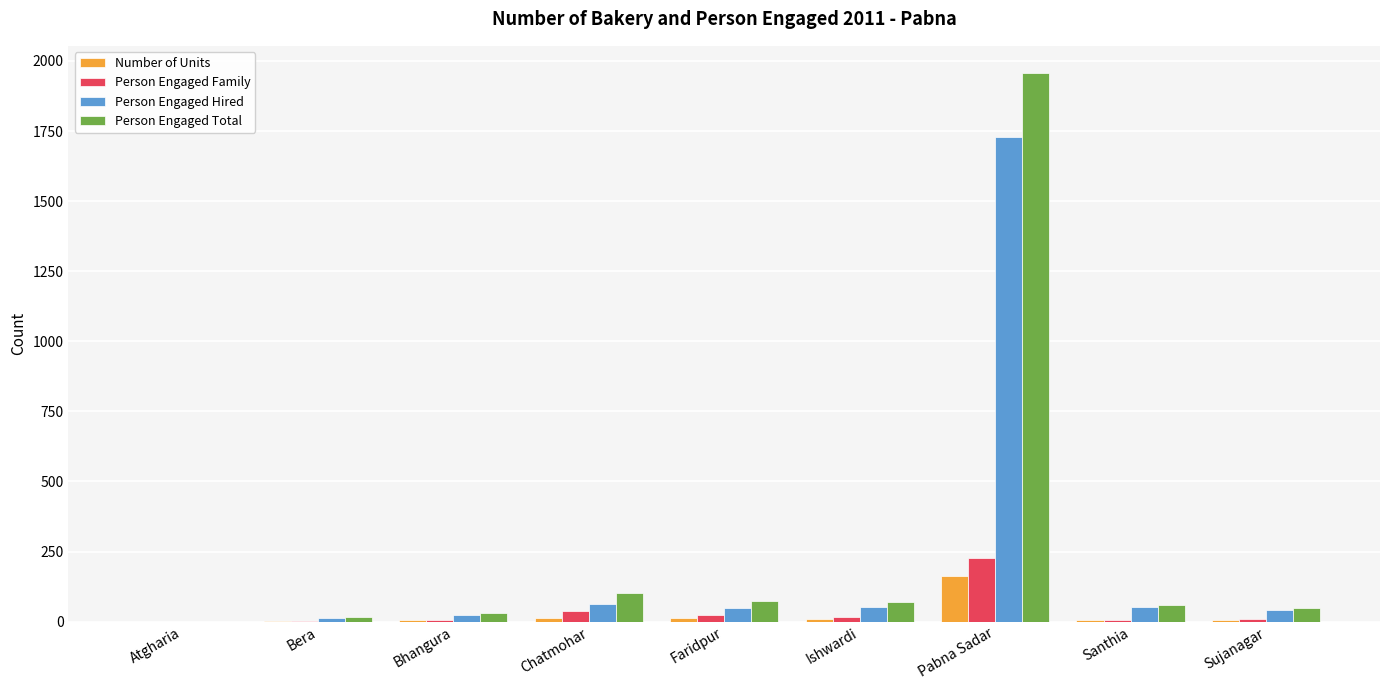

The Person Engaged Total series shows 0 at Atgharia. True or false?

True